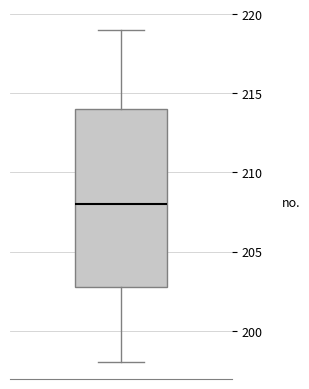

Read this box plot against the y-axis: the position of the median line, the range covered by the box, and the ends of both whiskers. The values are not printed on the chart, so give them approximately, as read against the axis.

median 208, box 203 to 214, whiskers 198 to 219